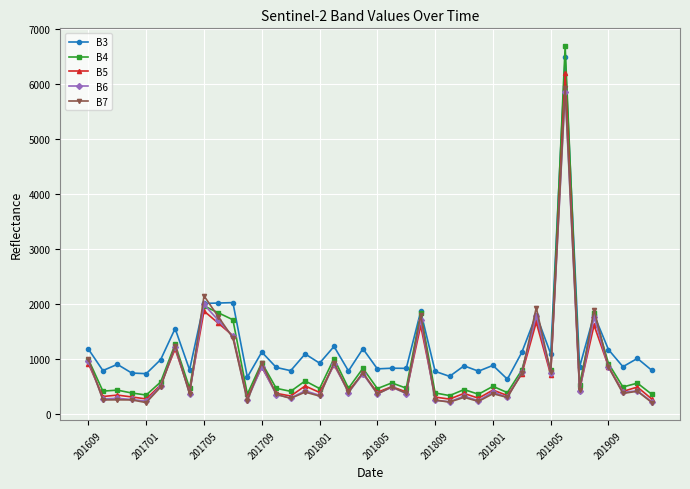

True or false: B4 has more than 1 interior local peaks.

True